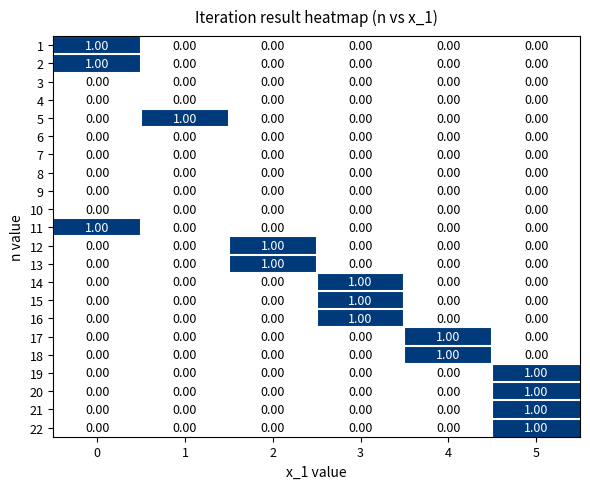

At how many categories does at least one series exceed 0?

6